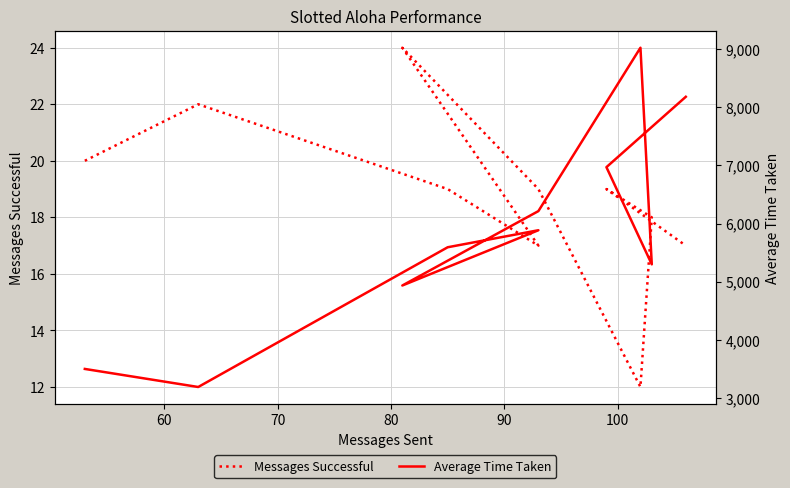

Which series has the largest total across all categories?

Average Time Taken